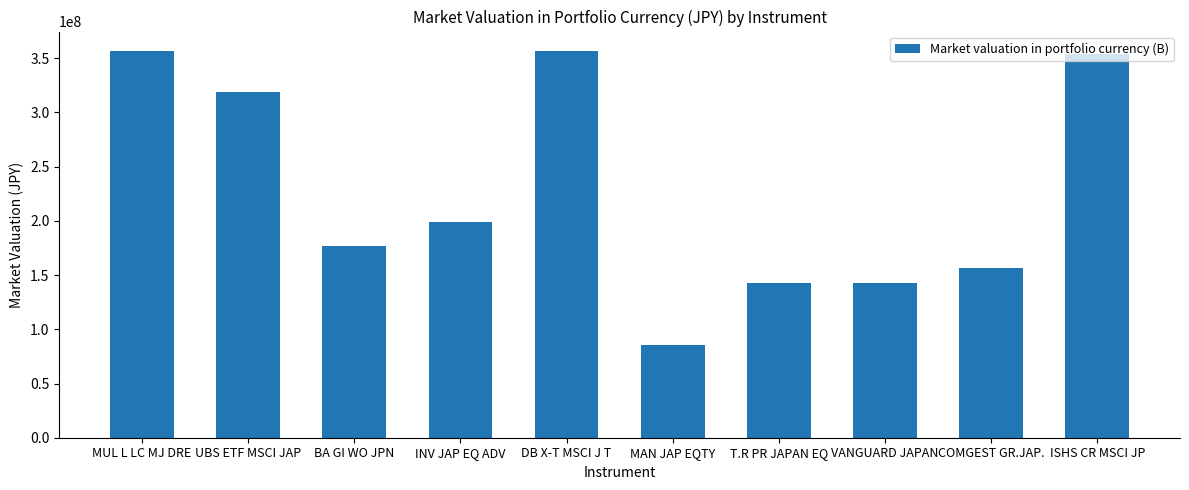

How many bars are there in total?

10